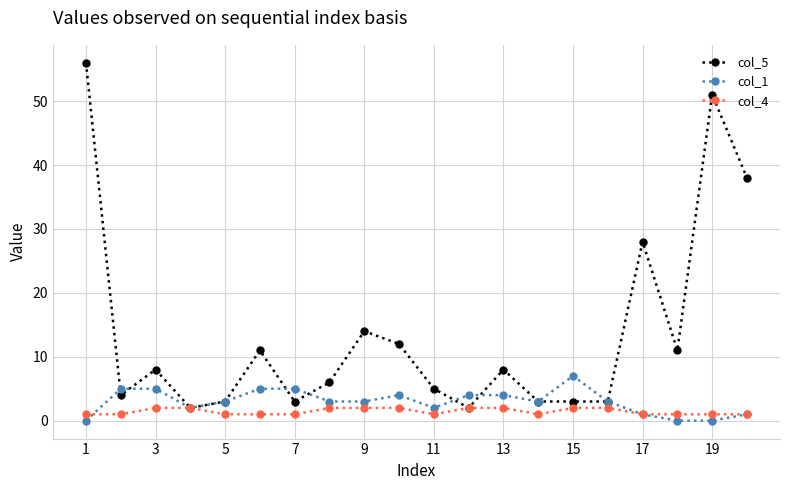

Which series has the largest total across all categories?

col_5